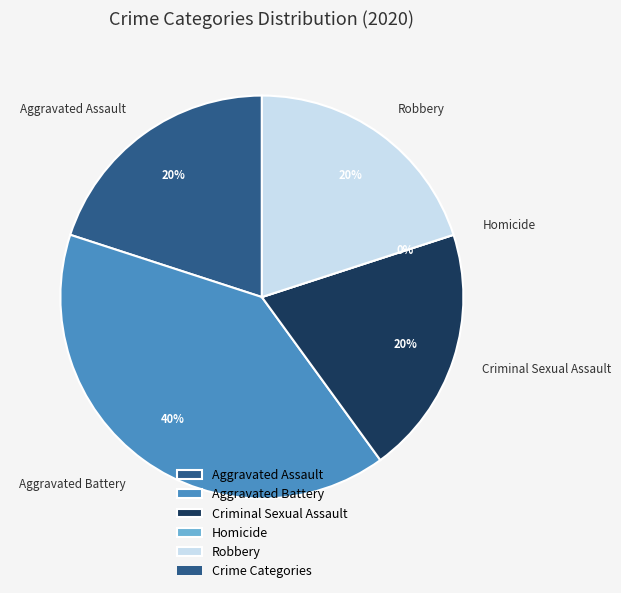

Is there any slice that represents more than half of the pie?

No